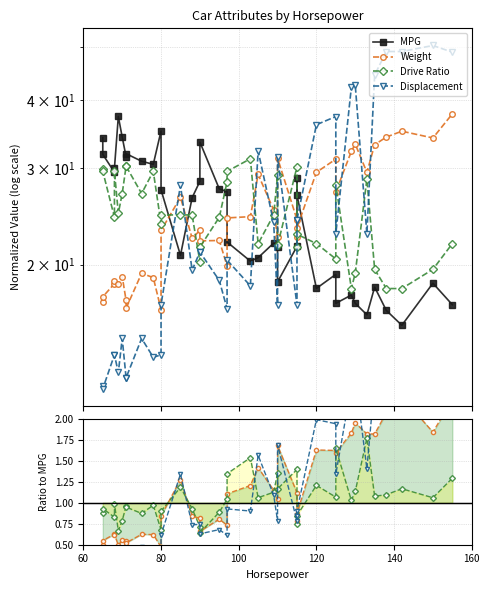

Does the chart display data point markers on the line(s)?

Yes